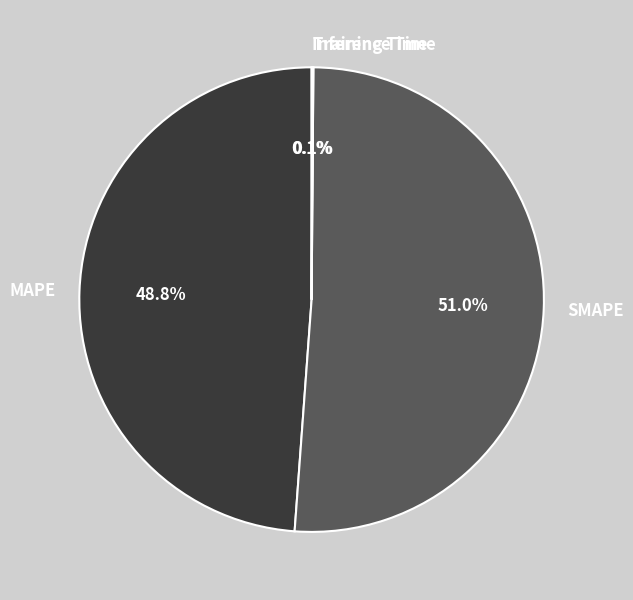

What is the ratio of the value at MAPE to the value at SMAPE?

1.0